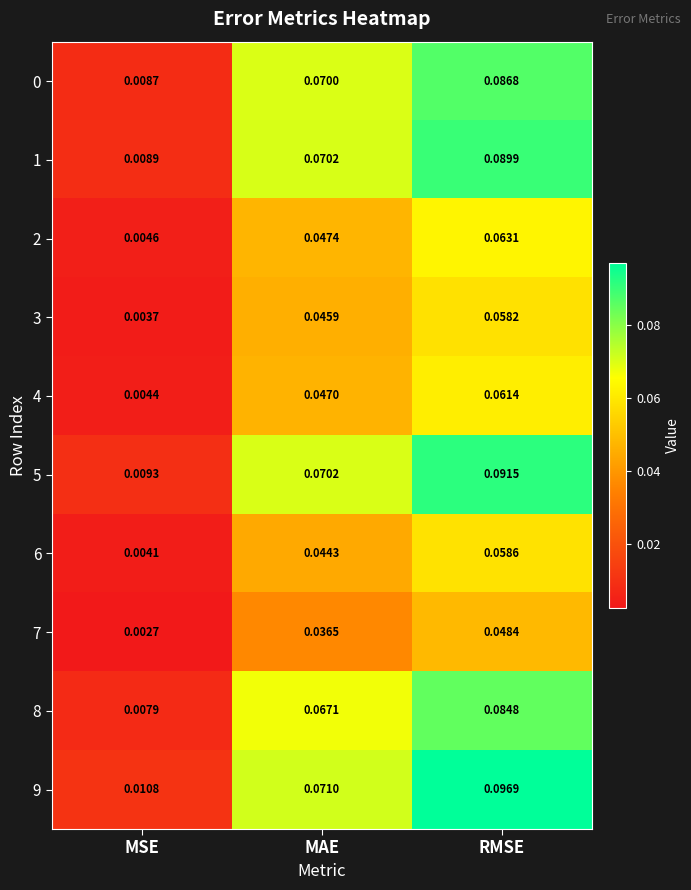

List the labels in order of 5 value, largest first.

RMSE, MAE, MSE